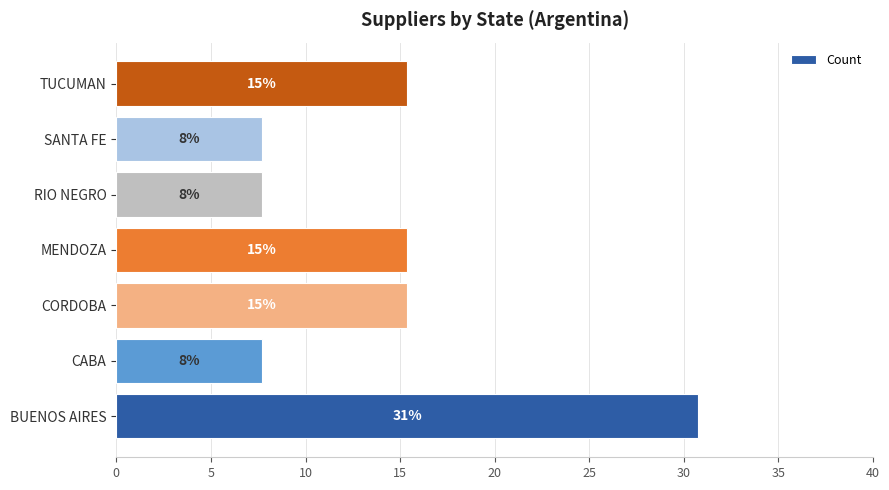

Are the bars horizontal?

Yes